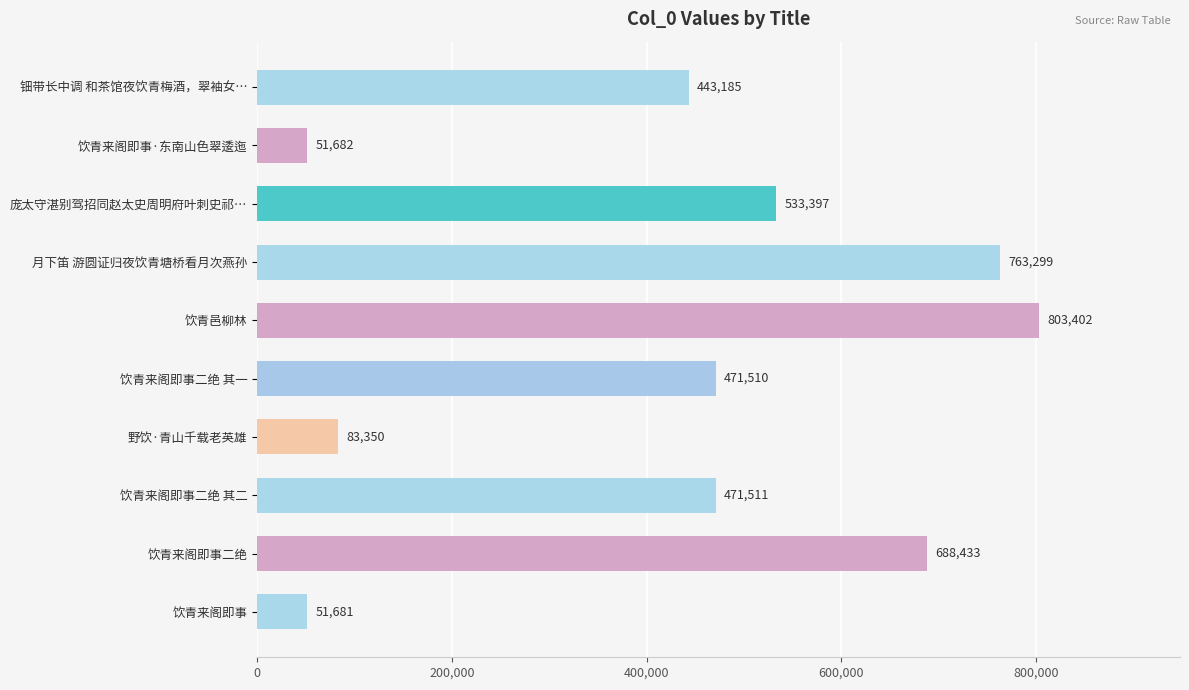

List the labels in order of value, largest first.

饮青邑柳林, 月下笛 游圆证归夜饮青塘桥看月次燕孙, 饮青来阁即事二绝, 庞太守湛别驾招同赵太史周明府叶刺史祁…, 饮青来阁即事二绝 其二, 饮青来阁即事二绝 其一, 钿带长中调 和茶馆夜饮青梅酒，翠袖女…, 野饮·青山千载老英雄, 饮青来阁即事·东南山色翠逶迤, 饮青来阁即事